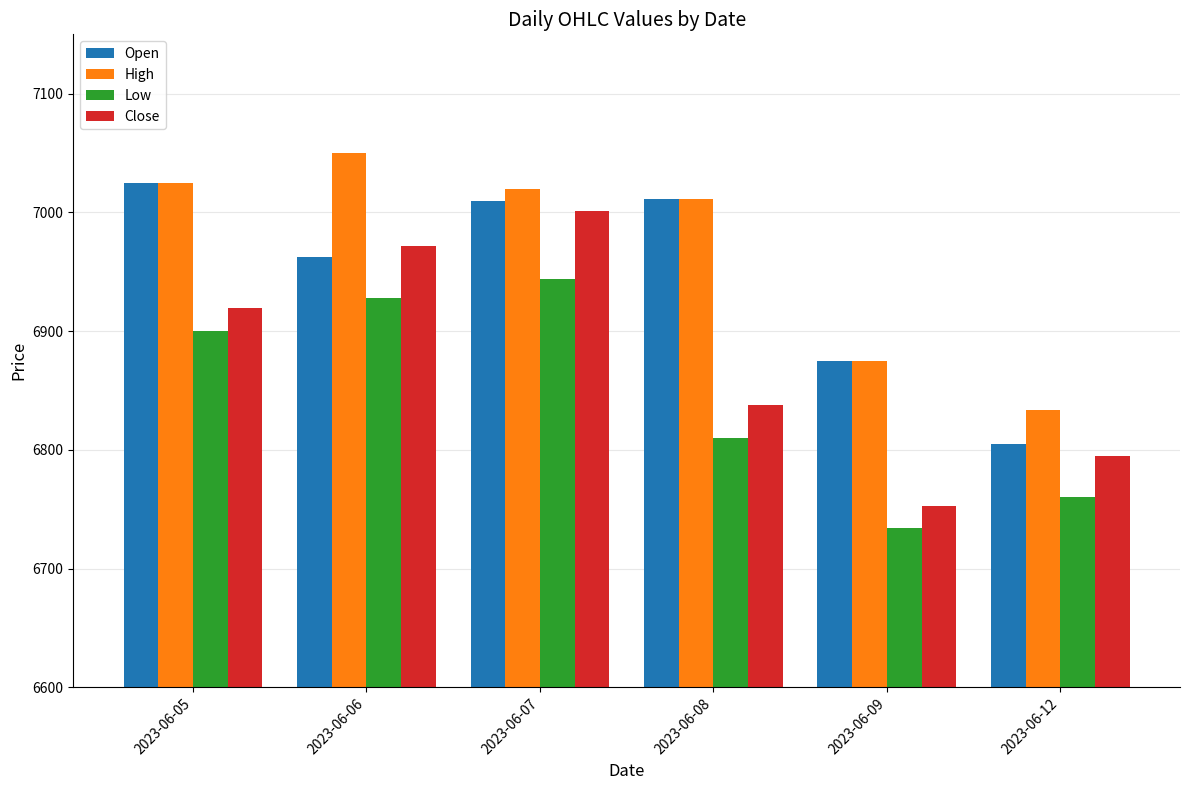

How many groups of bars are there?

6